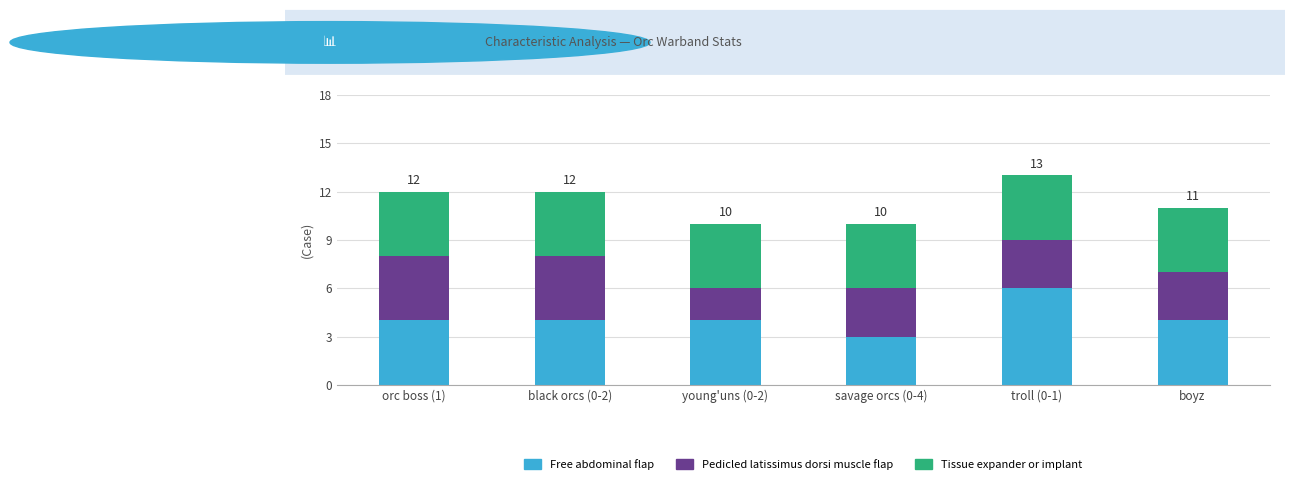

How many categories are shown in the chart?

6